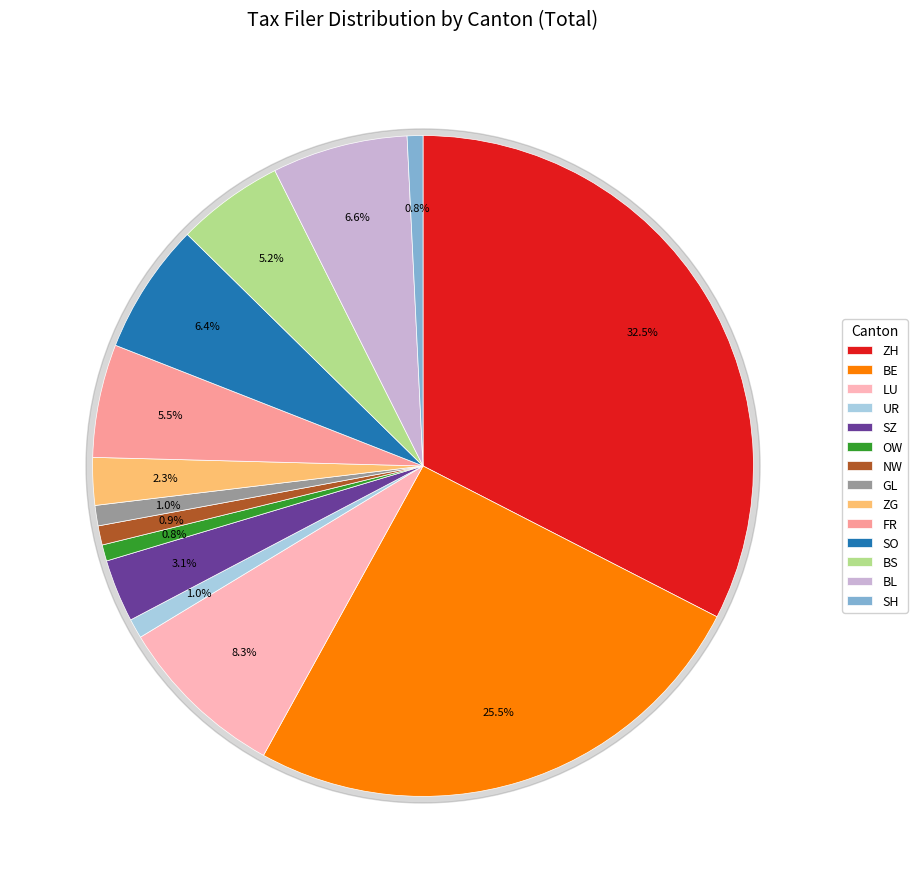

The SZ slice represents 1% of the pie. True or false?

False